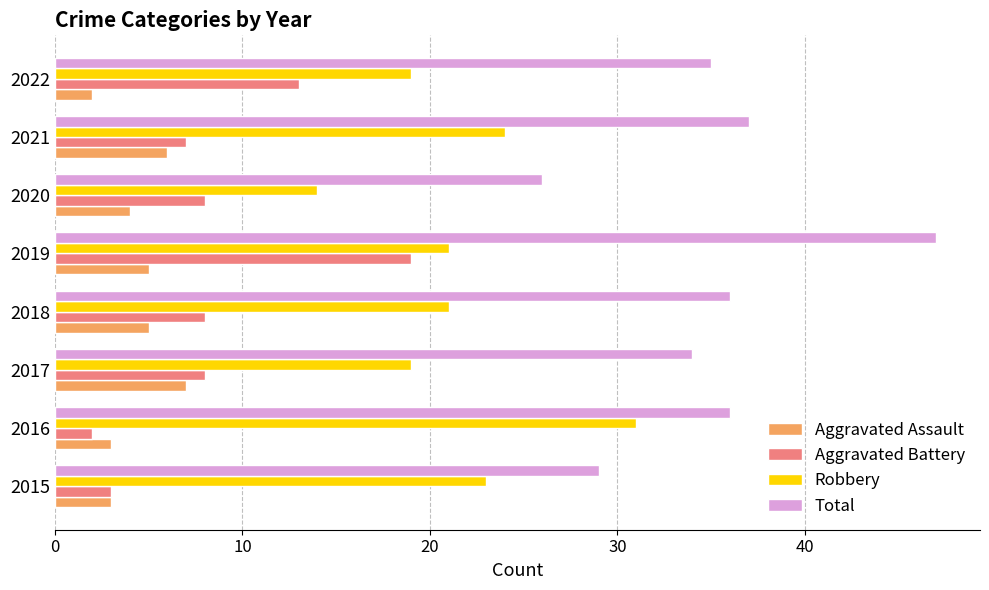

The value of Aggravated Battery at 2015 is 3. True or false?

True